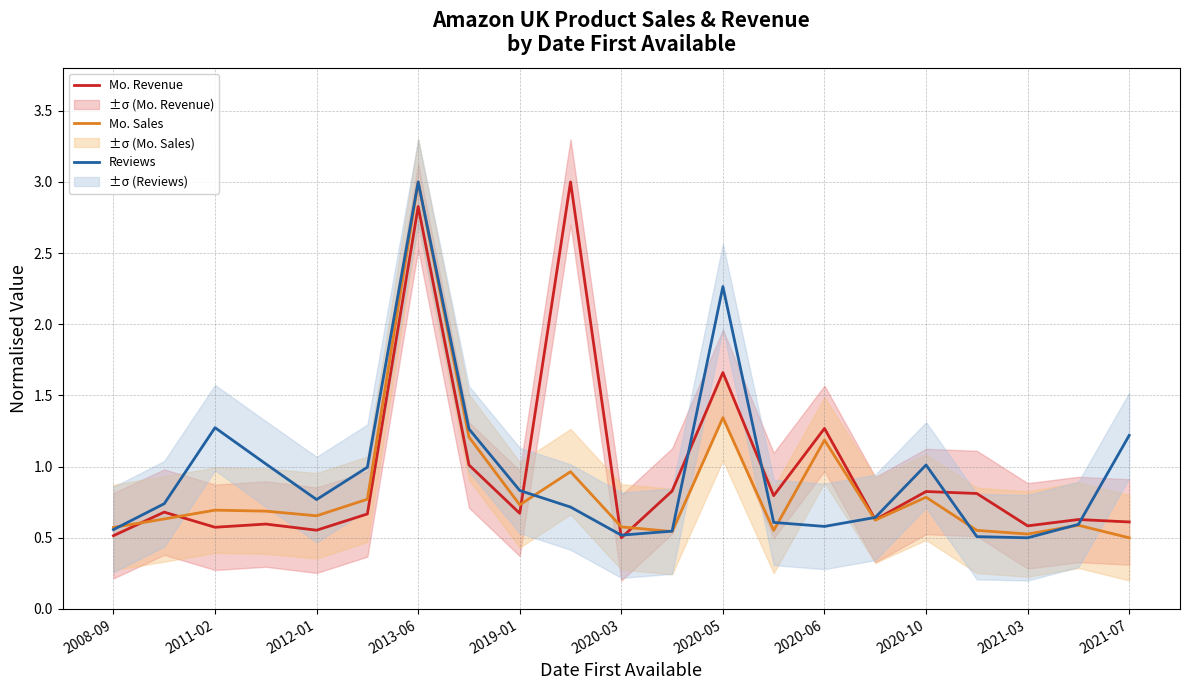

Rank the series by their maximum value, from highest to lowest.

Mo. Revenue, Mo. Sales, Reviews